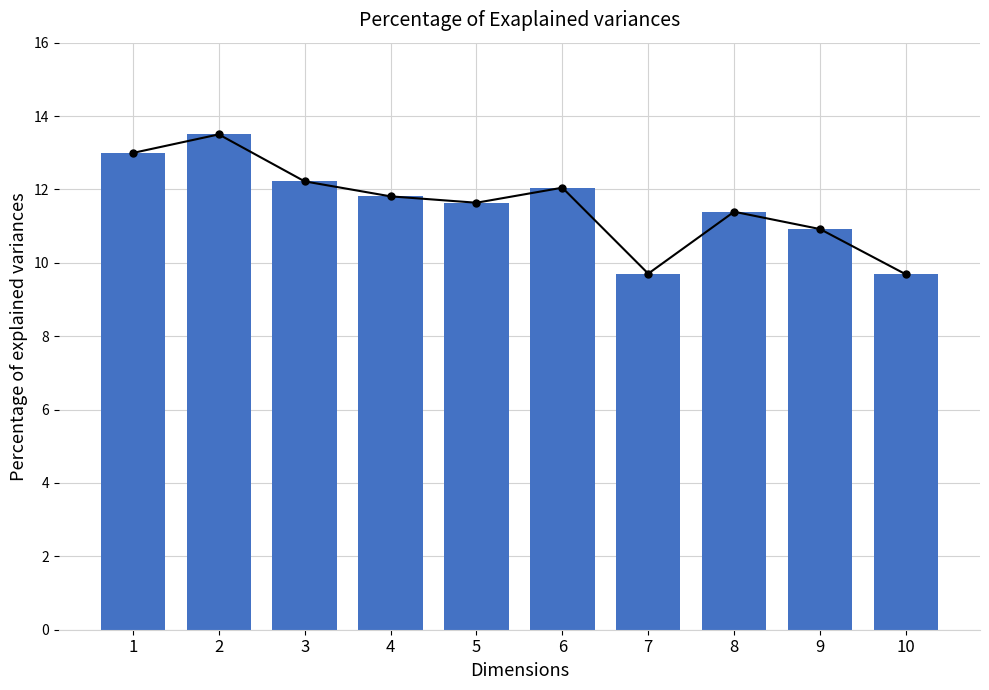

What is the ratio of the value at 1 to the value at 3?

1.1